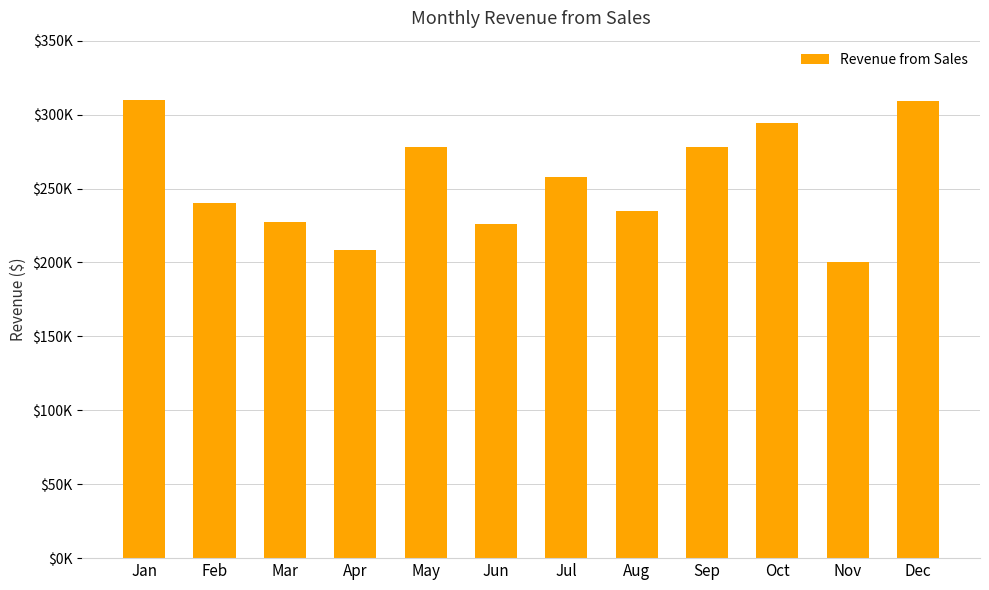

What is the difference between the second highest and minimum values?

108900.1